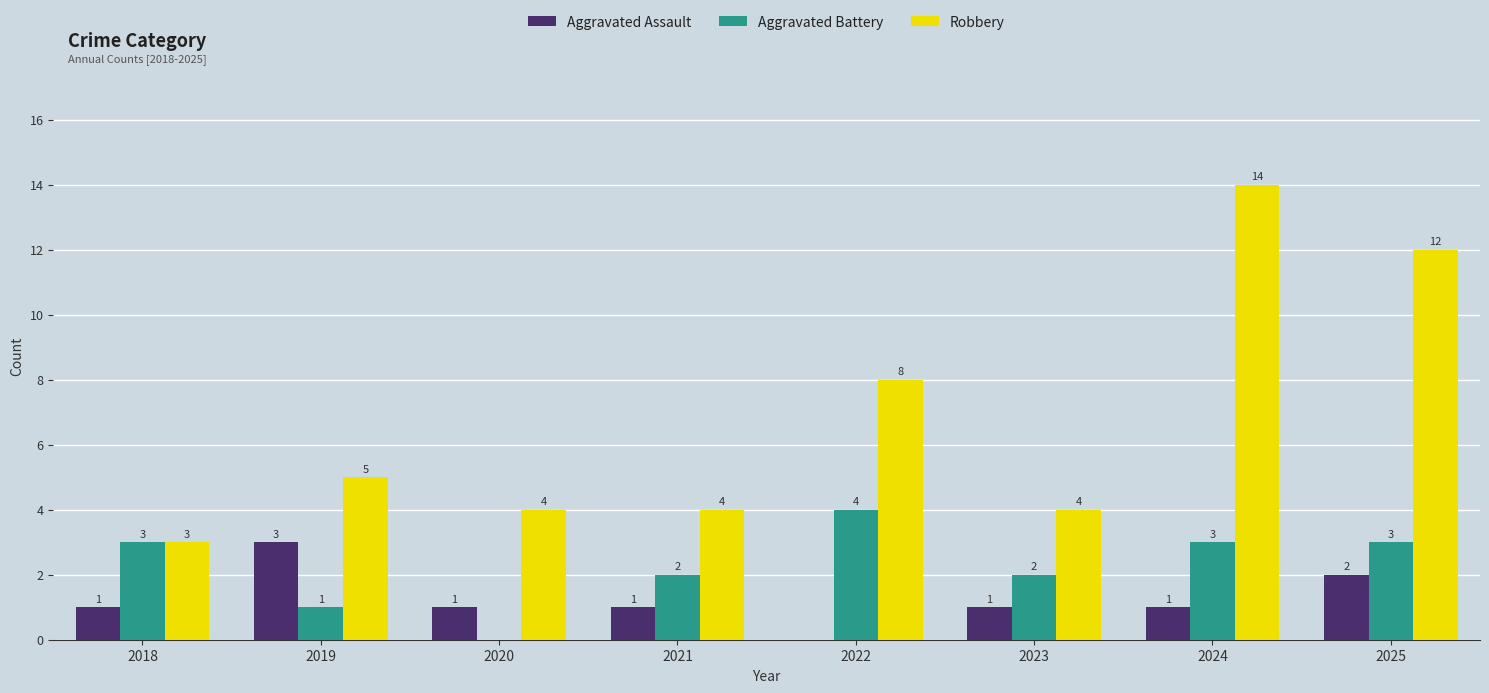

Between 2021 and 2024, which series saw the biggest shift?

Robbery